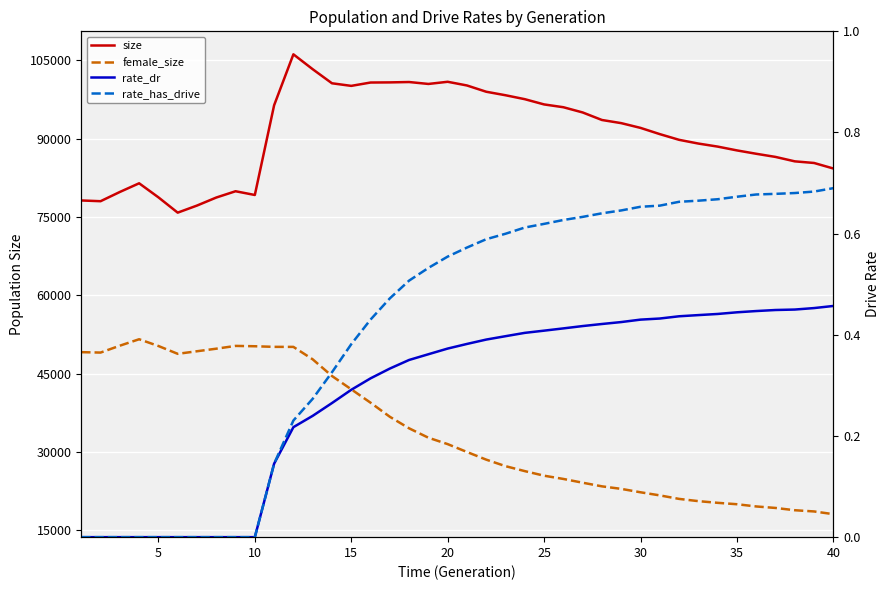

What is the lowest value of the size series?

75836.0